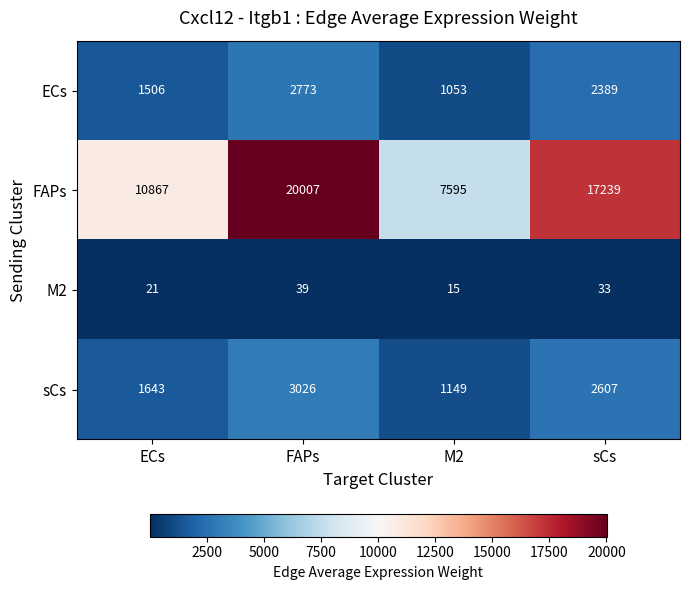

Reading left to right, extract all data points from this chart.

ECs: 1506	2773	1053	2389
FAPs: 10867	20007	7595	17239
M2: 21	39	15	33
sCs: 1643	3026	1149	2607